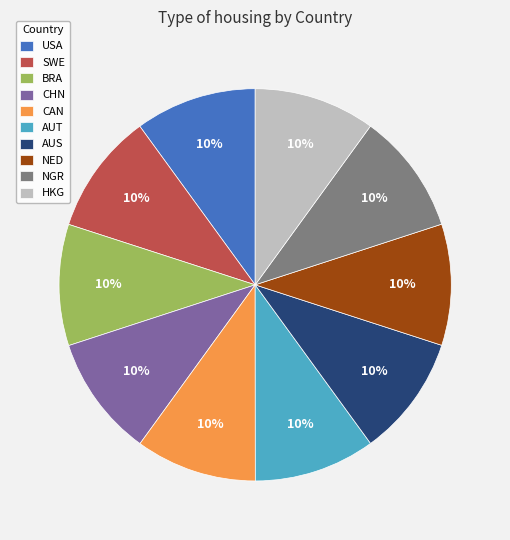

True or false: NGR accounts for 10% of the total.

True